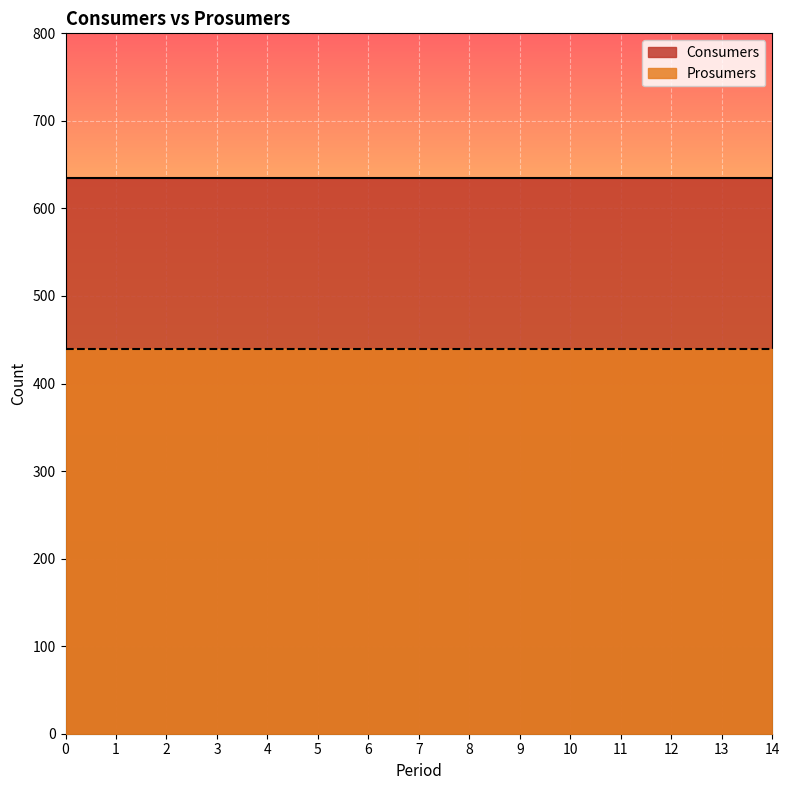

List the series in order of their overall mean, highest first.

Consumers, Prosumers